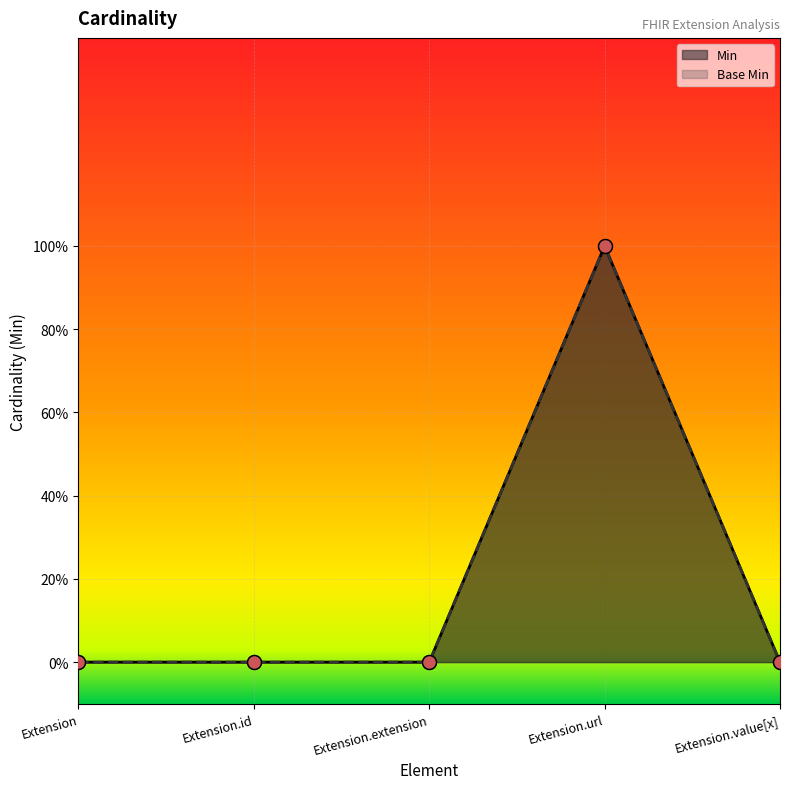

Which label corresponds to the smallest value in the chart?

Extension